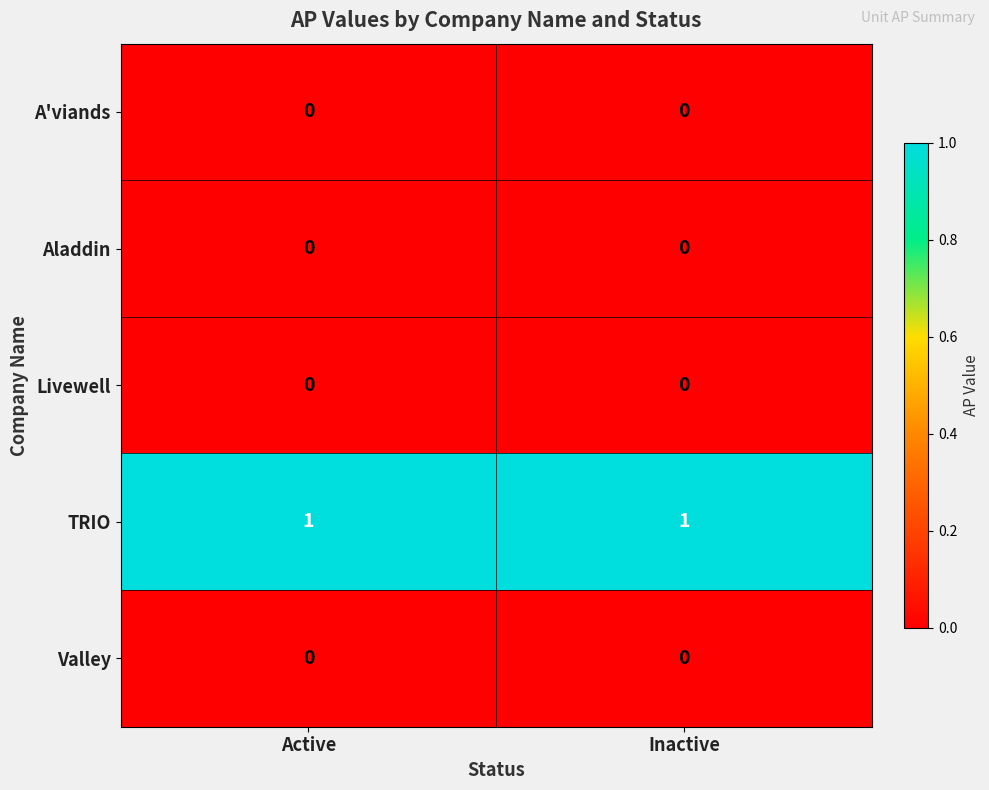

What is the greatest value displayed?

1